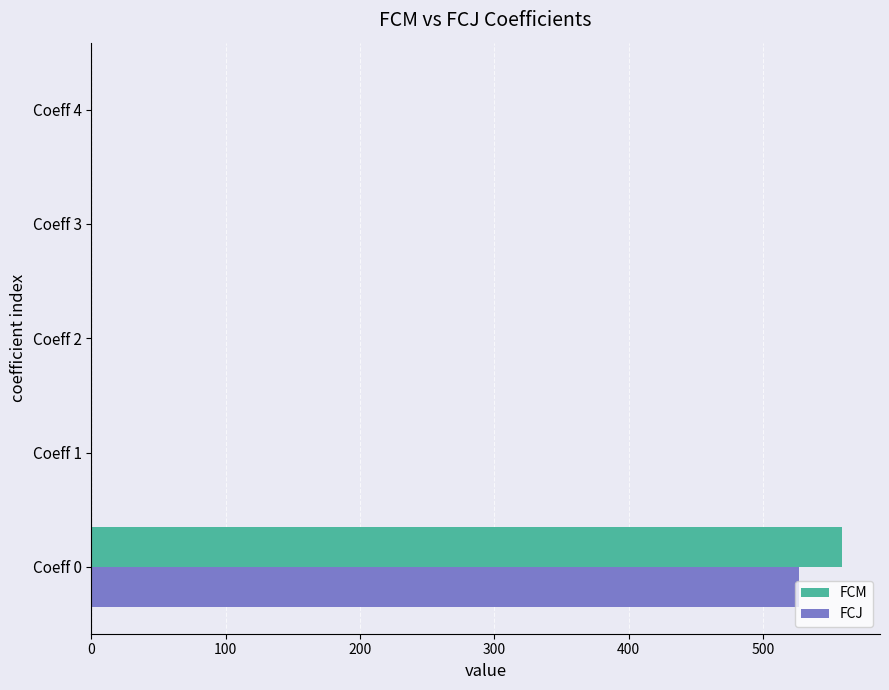

Count the number of categories in the chart.

5